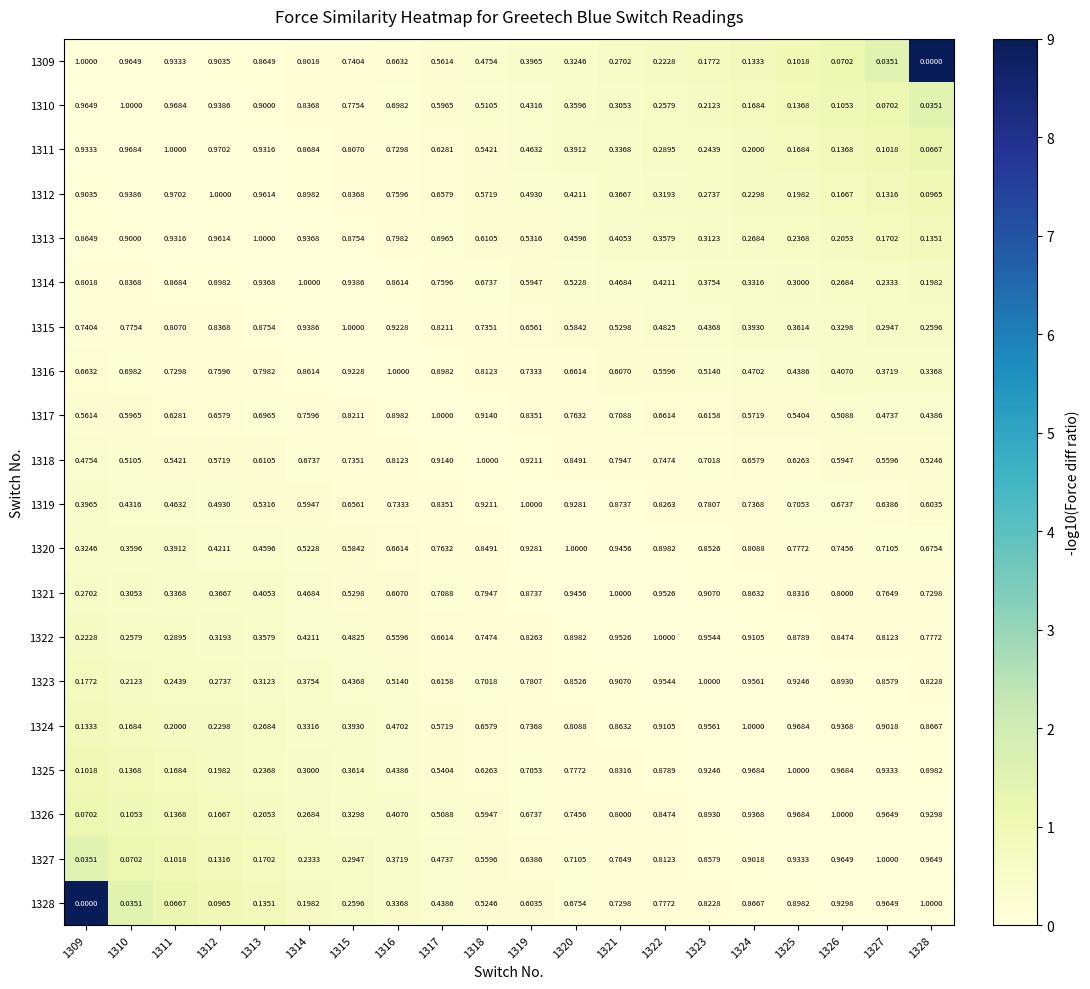

At 1309, list the series in order from largest to smallest.

1309, 1310, 1311, 1312, 1313, 1314, 1315, 1316, 1317, 1318, 1319, 1320, 1321, 1322, 1323, 1324, 1325, 1326, 1327, 1328